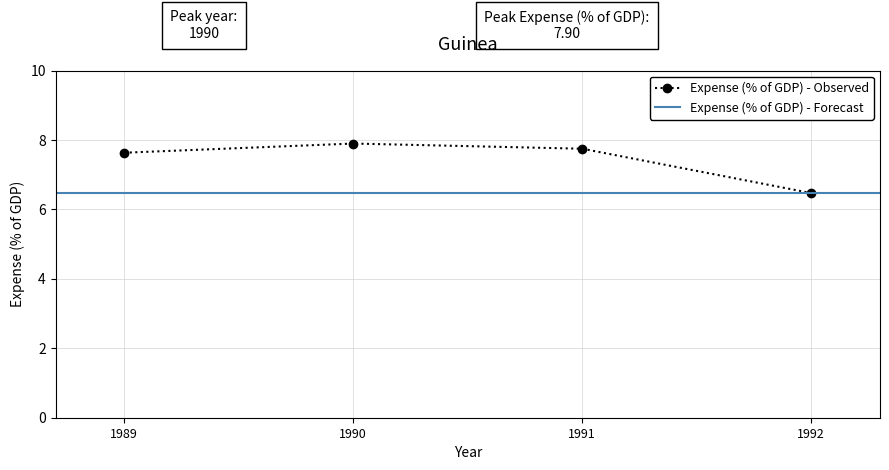

What is the value of the 4th point from the left?

6.5